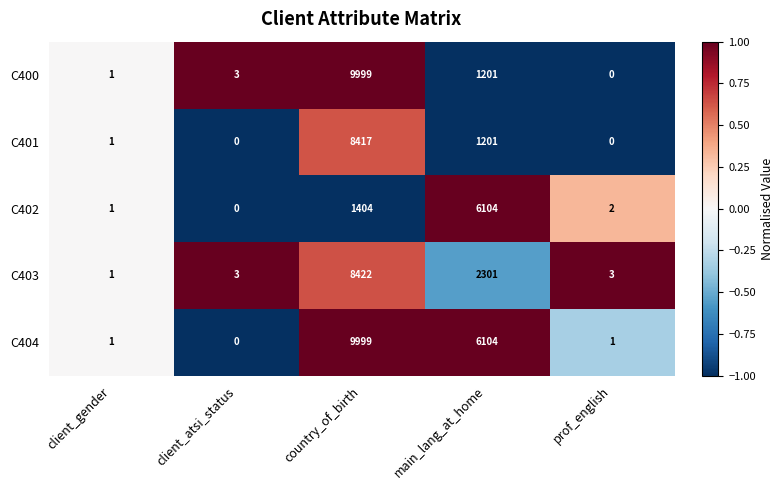

What is the approximate value of C400 at main_lang_at_home, to the nearest 50?

1200